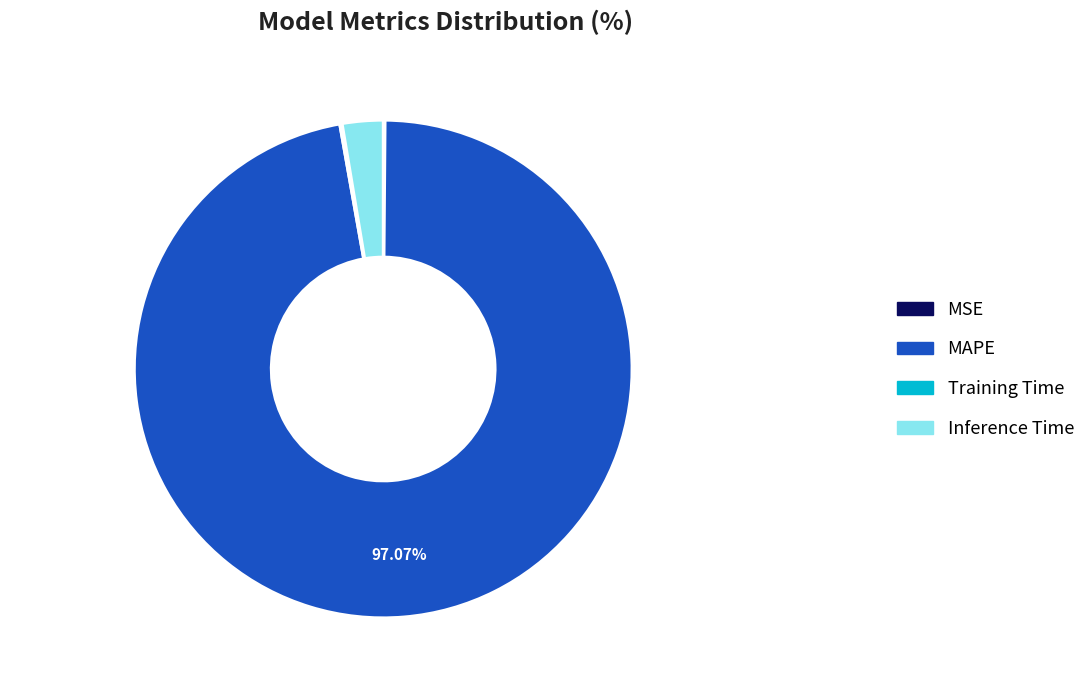

Is there any slice that represents more than half of the pie?

Yes